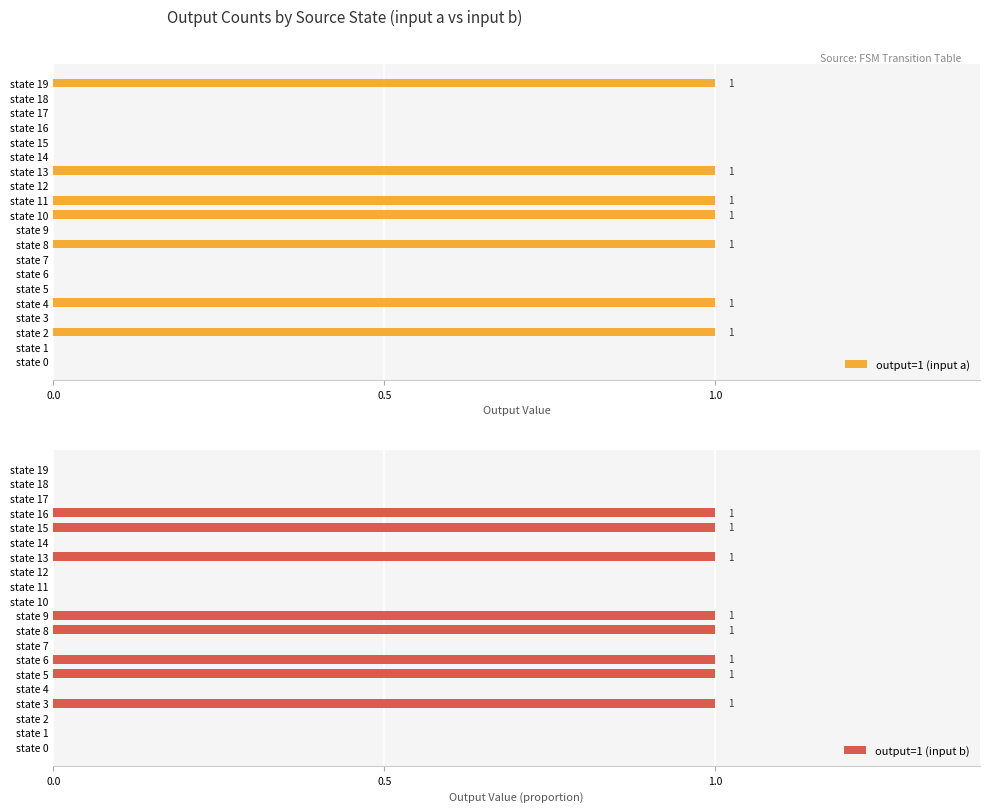

What is the highest value of the output=1 (input a) series?

1